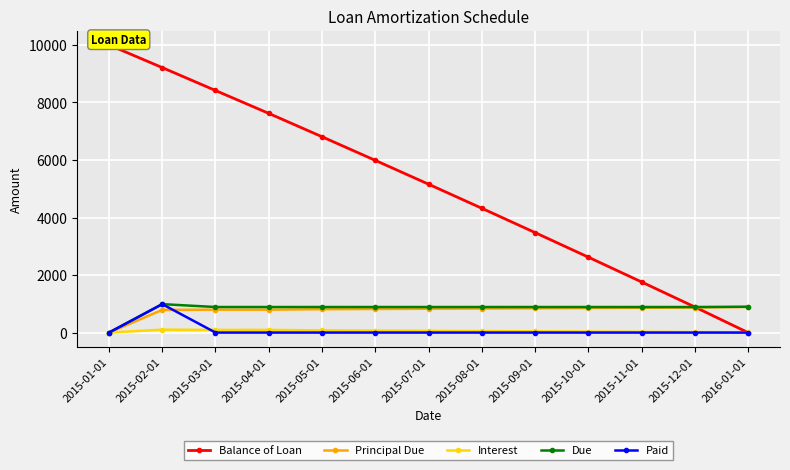

How many series are shown in this chart?

5